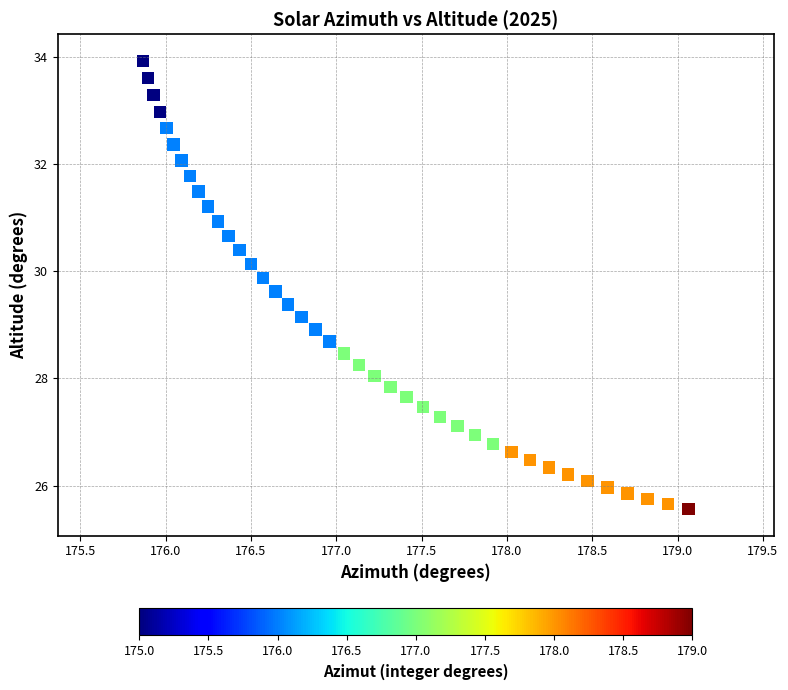

What is the range of Y values (max minus min)?

8.4